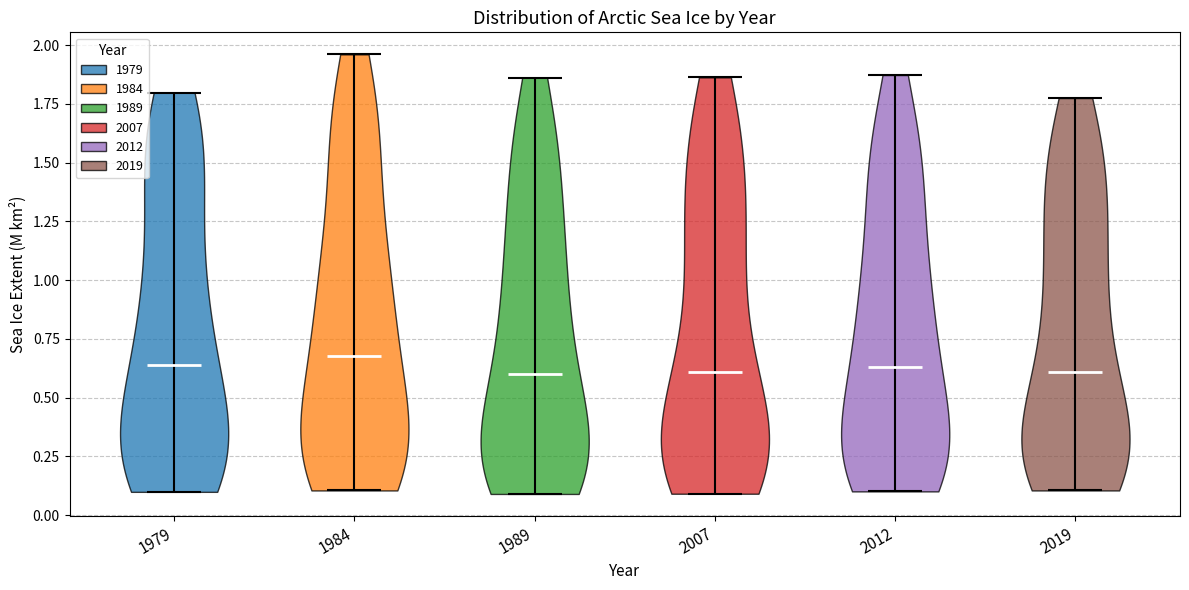

Reading left to right, read every violin against the y-axis: where its median line is, and the lowest and highest points it reaches. The values are not printed on the chart, so give them approximately, as read against the axis.

1979: median line 0.65, lowest point 0.10, highest point 1.80
1984: median line 0.70, lowest point 0.10, highest point 1.95
1989: median line 0.60, lowest point 0.10, highest point 1.85
2007: median line 0.60, lowest point 0.10, highest point 1.85
2012: median line 0.65, lowest point 0.10, highest point 1.85
2019: median line 0.60, lowest point 0.10, highest point 1.80